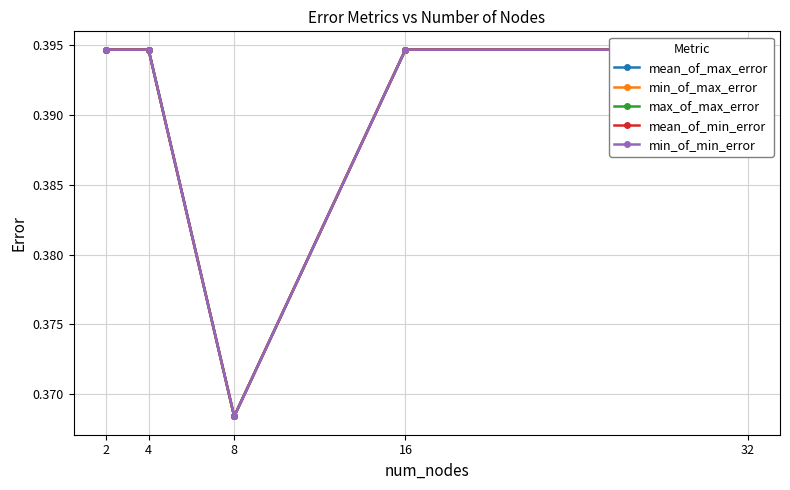

Does the chart have visible grid lines?

Yes